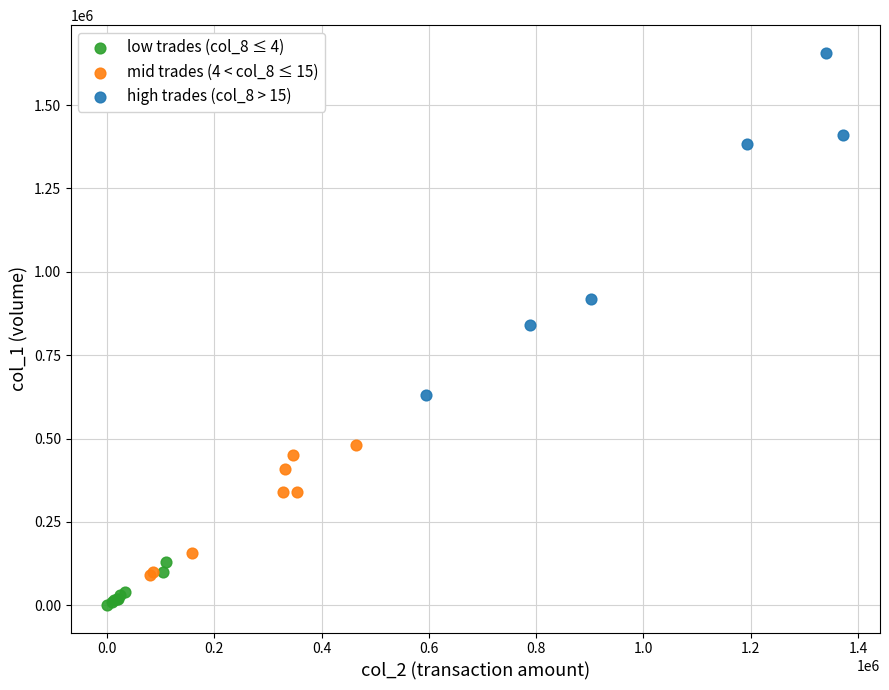

Which series reaches the maximum Y coordinate?

high trades (col_8 > 15)